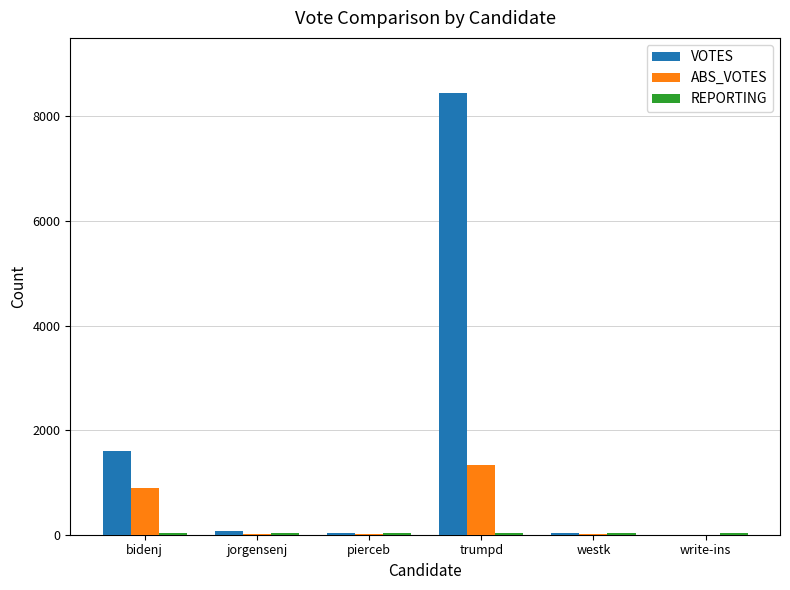

Is it true that VOTES equals 2800 at trumpd?

False